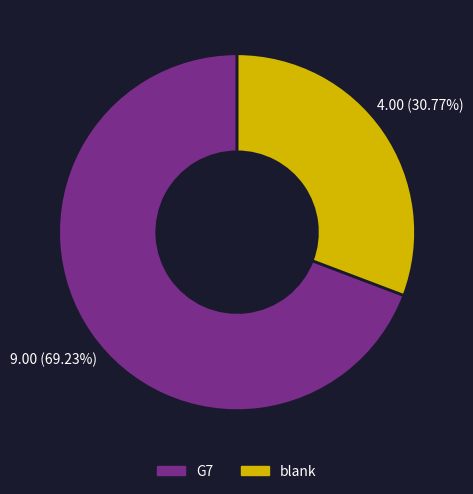

To the nearest percent, what is the difference between the blank and G7 slice percentages?

38%